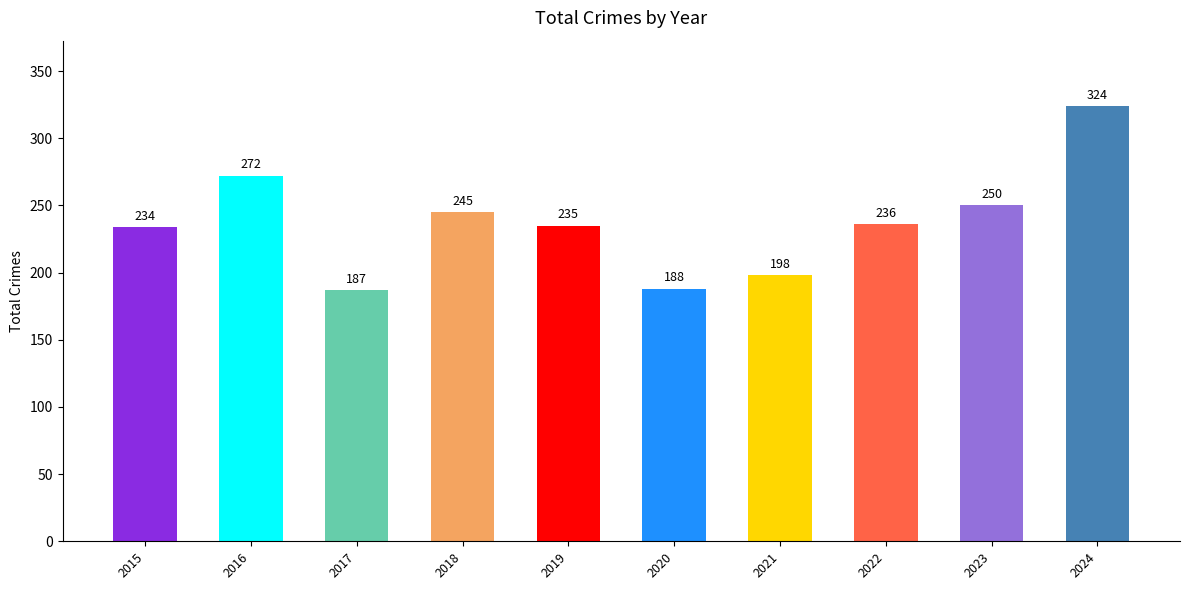

What is the change in value from 2018 to 2020?

-57